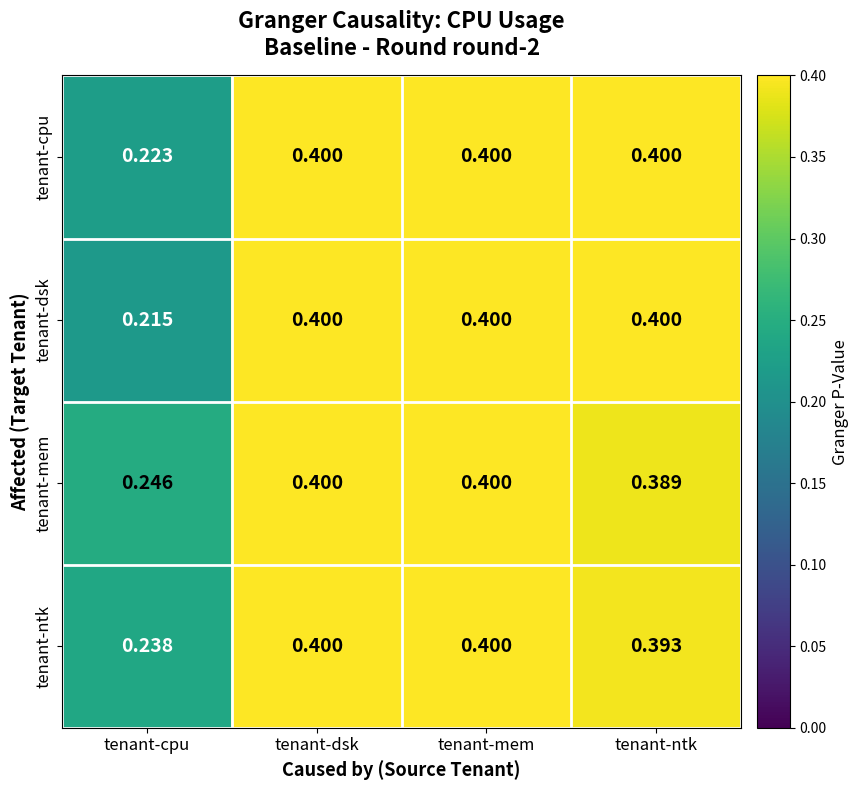

Which series has the widest spread of values?

tenant-dsk